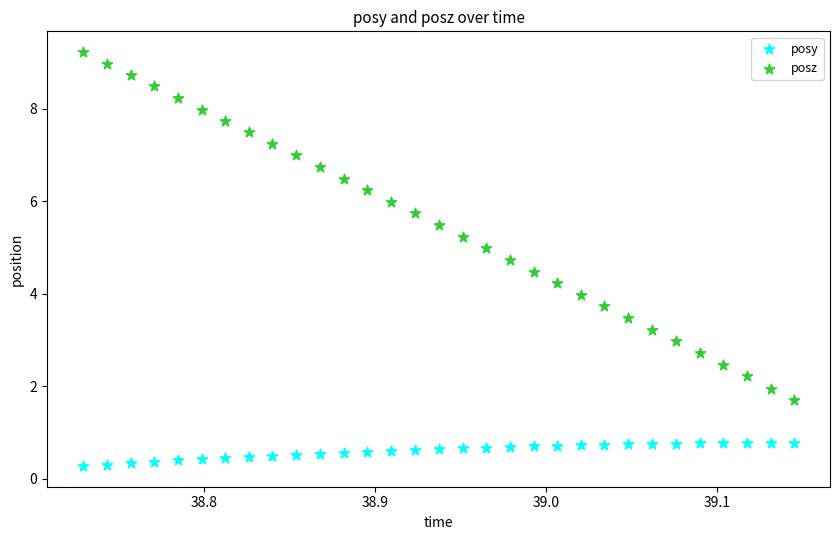

Which series reaches the maximum Y coordinate?

posz